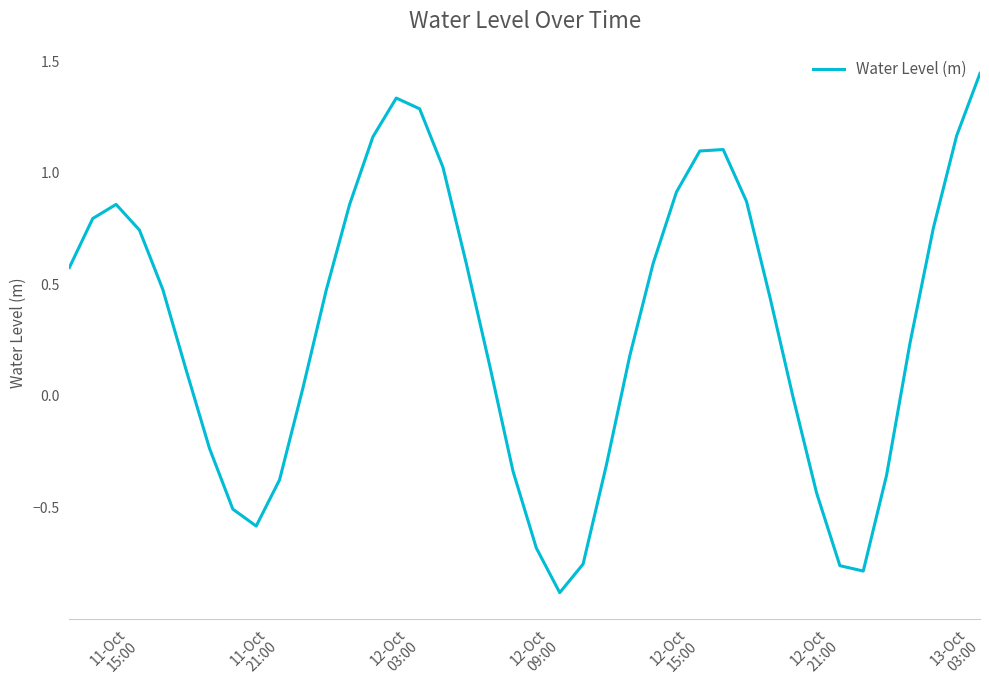

What is the minimum value shown in the chart?

-0.9